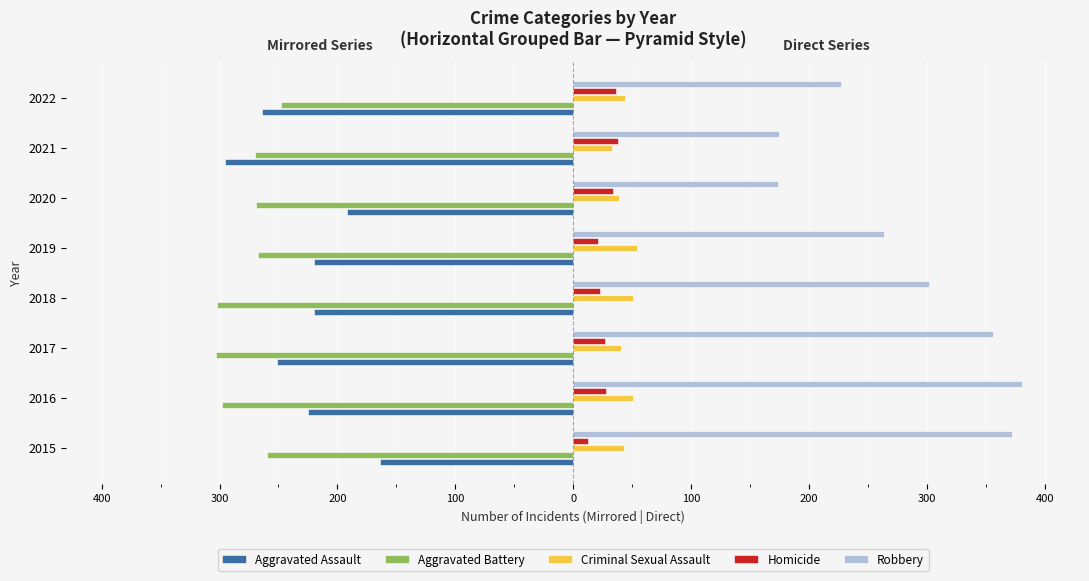

What are all the series names shown in the legend?

Aggravated Assault, Aggravated Battery, Criminal Sexual Assault, Homicide, Robbery